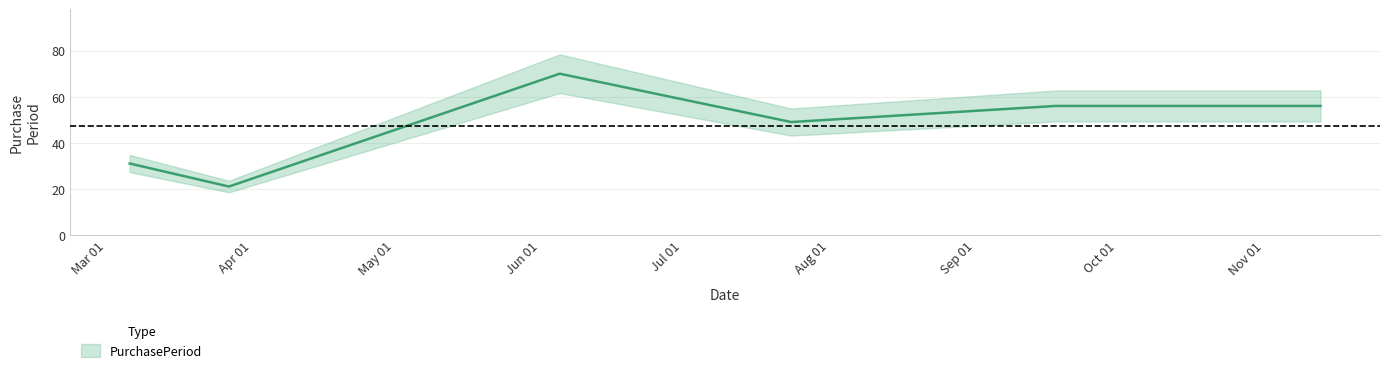

List the labels in order of value, smallest first.

2017-03-27, 2017-03-06, 2017-07-24, 2017-09-18, 2017-11-13, 2017-06-05